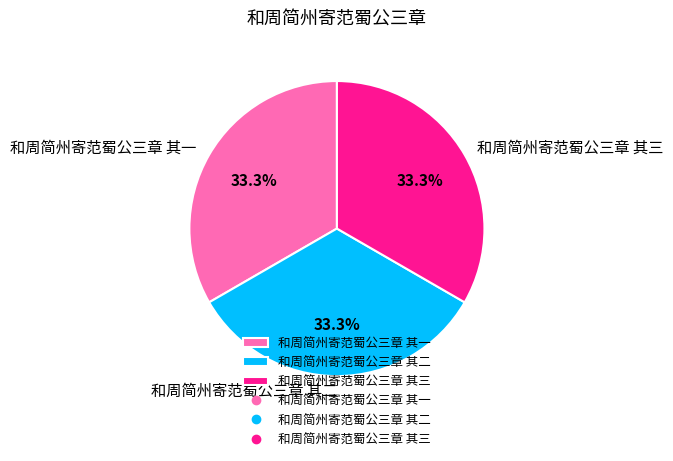

Count the number of slices in the pie.

3